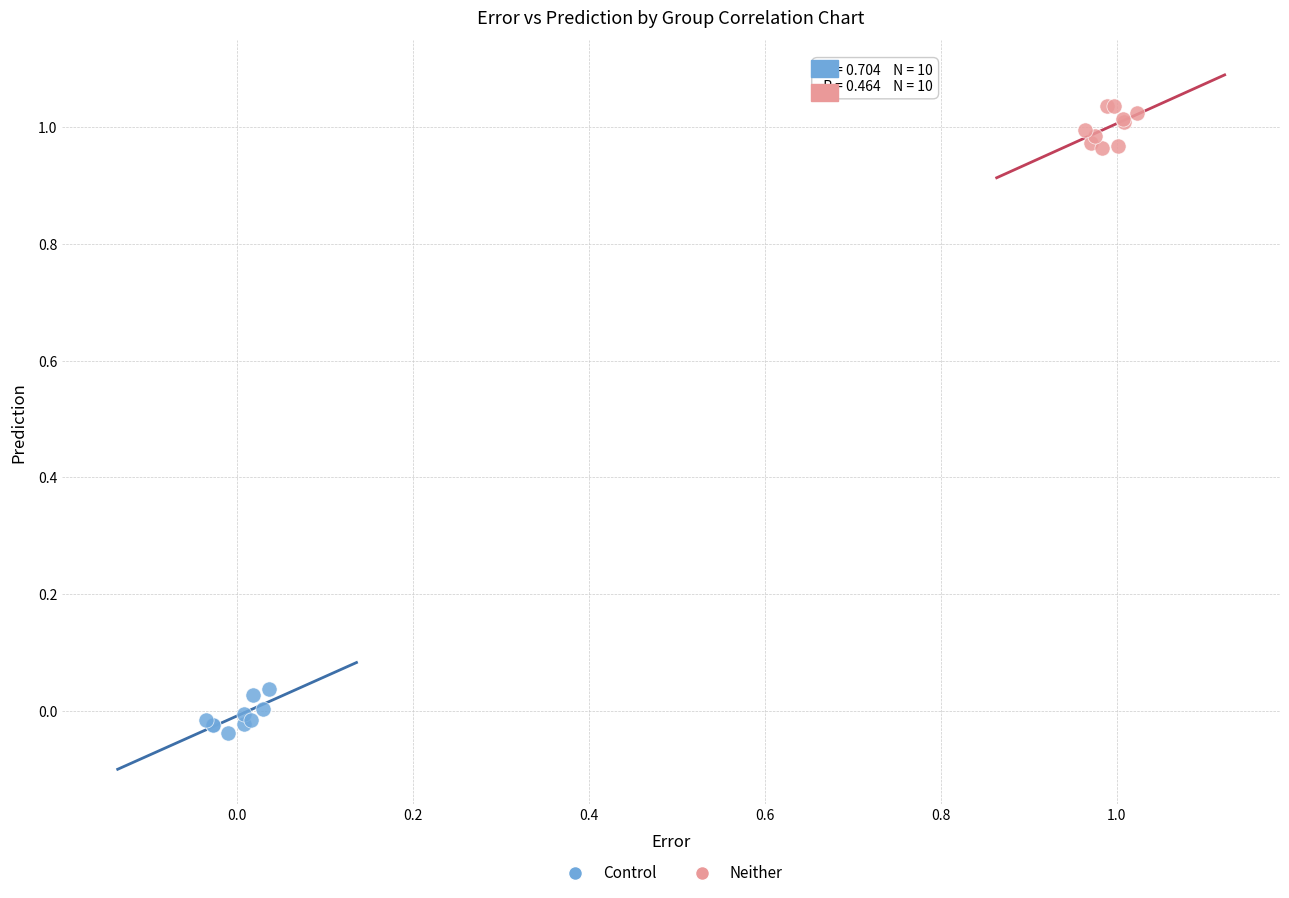

Which series reaches the minimum Y coordinate?

Control